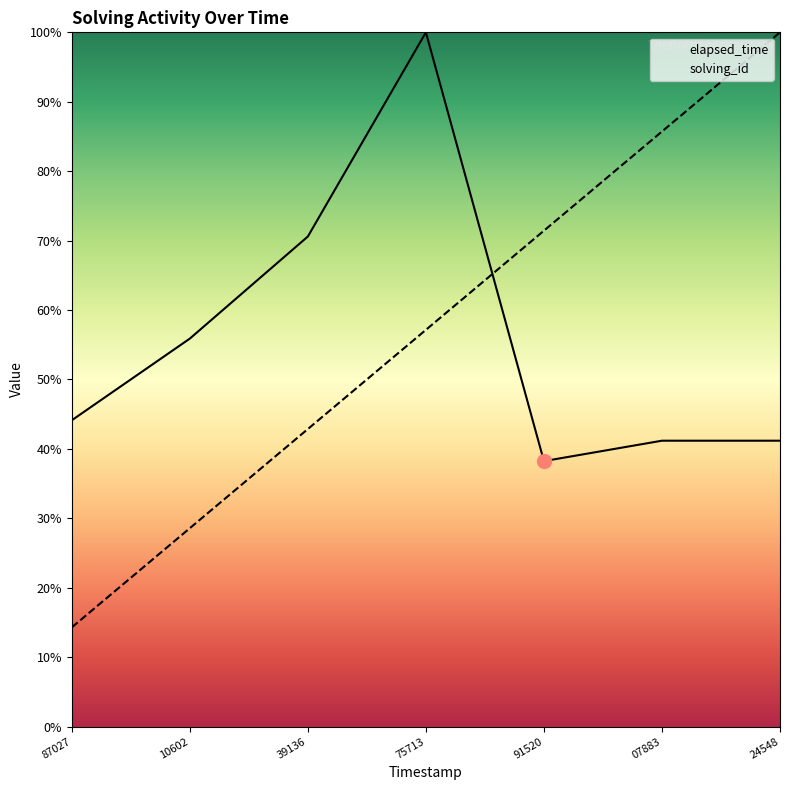

How many distinct data groups are displayed?

2